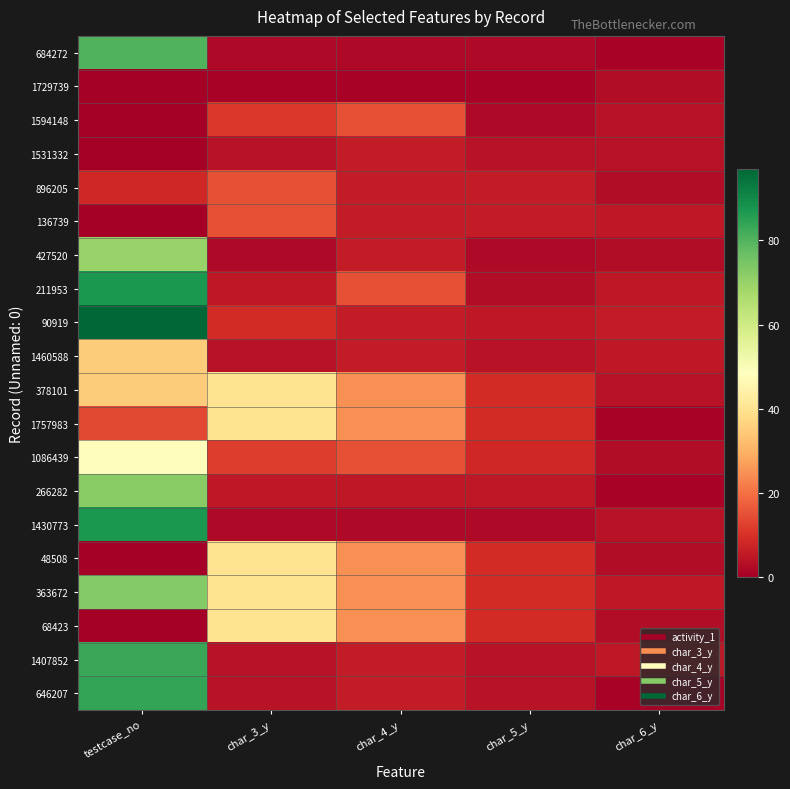

How many categories are shown in the chart?

5